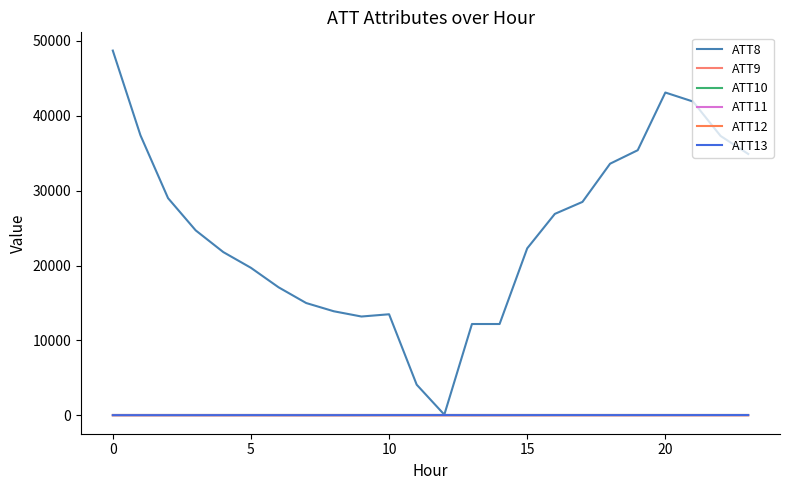

Reading left to right, extract all data points from this chart.

ATT8: 48700.0	37400.0	29000.0	24700.0	21800.0	19700.0	17100.0	15000.0	13900.0	13200.0	13500.0	4100.0	100.0	12200.0	12200.0	22300.0	26900.0	28500.0	33600.0	35400.0	43100.0	41900.0	37300.0	34900.0
ATT9: -10.0	-10.0	-10.0	-10.0	-10.0	-10.0	-10.0	-10.0	-10.0	-10.0	-10.0	-10.0	-10.0	-10.0	-10.0	-10.0	-10.0	-10.0	-10.0	-10.0	-10.0	-10.0	-10.0	-10.0
ATT10: -10.0	-10.0	-10.0	-10.0	-10.0	-10.0	-10.0	-10.0	-10.0	-10.0	-10.0	-10.0	-10.0	-10.0	-10.0	-10.0	-10.0	-10.0	-10.0	-10.0	-10.0	-10.0	-10.0	-10.0
ATT11: -10.0	-10.0	-10.0	-10.0	-10.0	-10.0	-10.0	-10.0	-10.0	-10.0	-10.0	-10.0	-10.0	-10.0	-10.0	-10.0	-10.0	-10.0	-10.0	-10.0	-10.0	-10.0	-10.0	-10.0
ATT12: 5.0	5.4	4.9	4.3	4.0	3.6	3.1	3.1	3.0	3.0	3.3	3.5	2.9	2.6	6.5	6.7	6.9	7.8	8.7	7.8	10.3	10.0	9.1	9.1
ATT13: 30.6	31.7	31.5	32.2	33.5	36.3	33.9	32.4	32.8	34.9	39.5	40.5	39.8	35.7	34.7	38.4	41.4	41.6	38.9	40.4	40.6	41.4	42.9	44.7